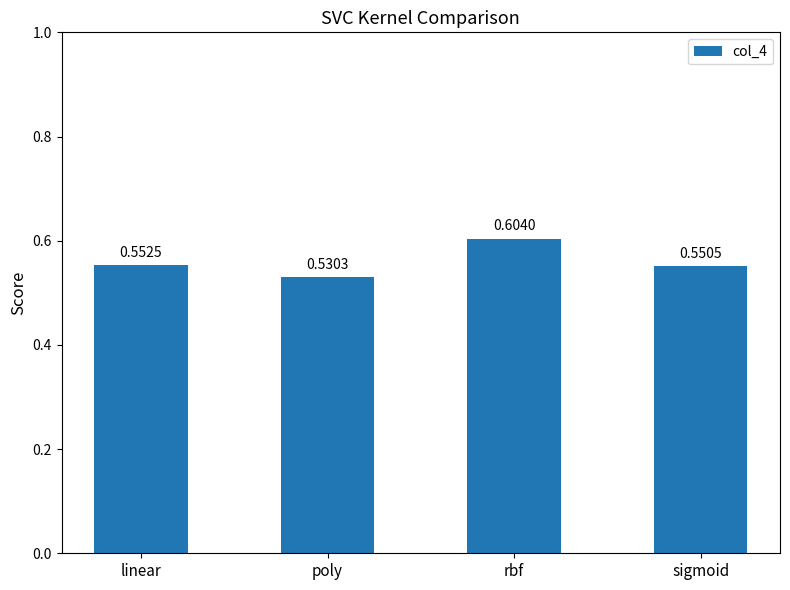

Count the values in the range 0 to 1.

4